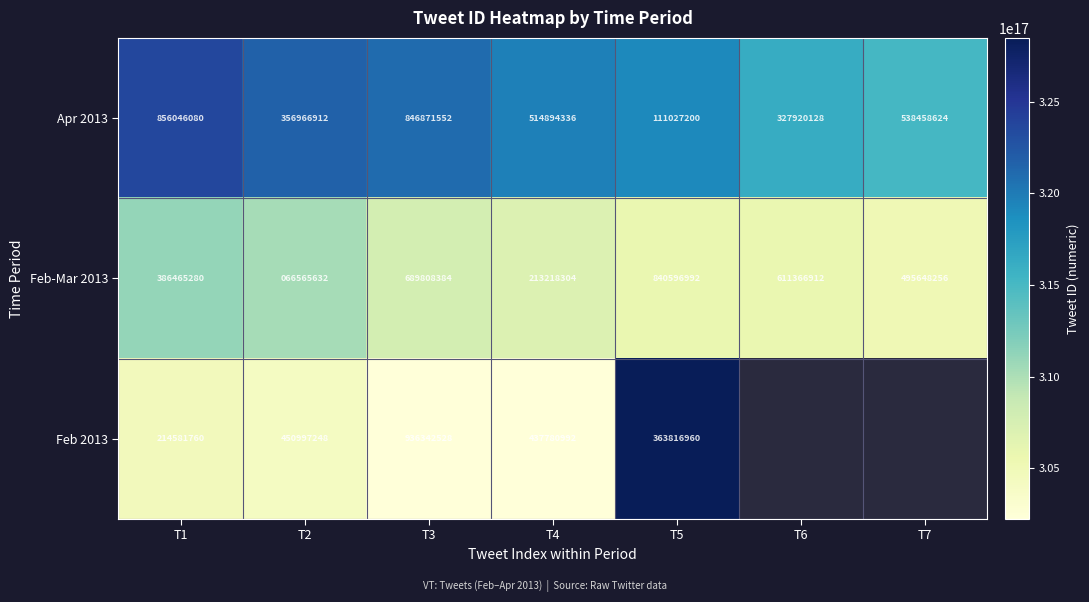

Is the value of Feb-Mar 2013 at T2 greater than the value of Apr 2013 at T6?

No